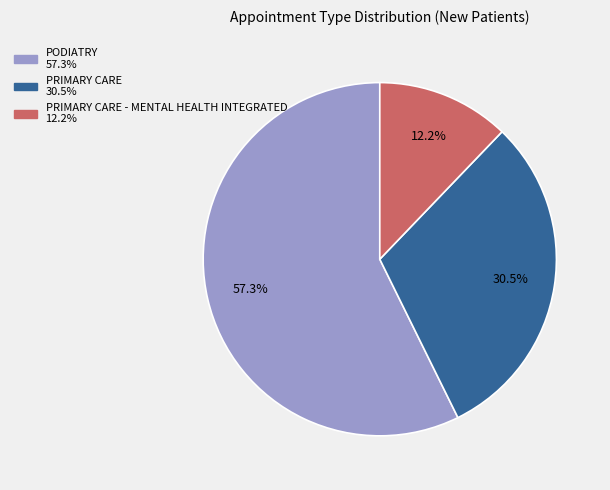

Is there a majority slice in this chart?

Yes